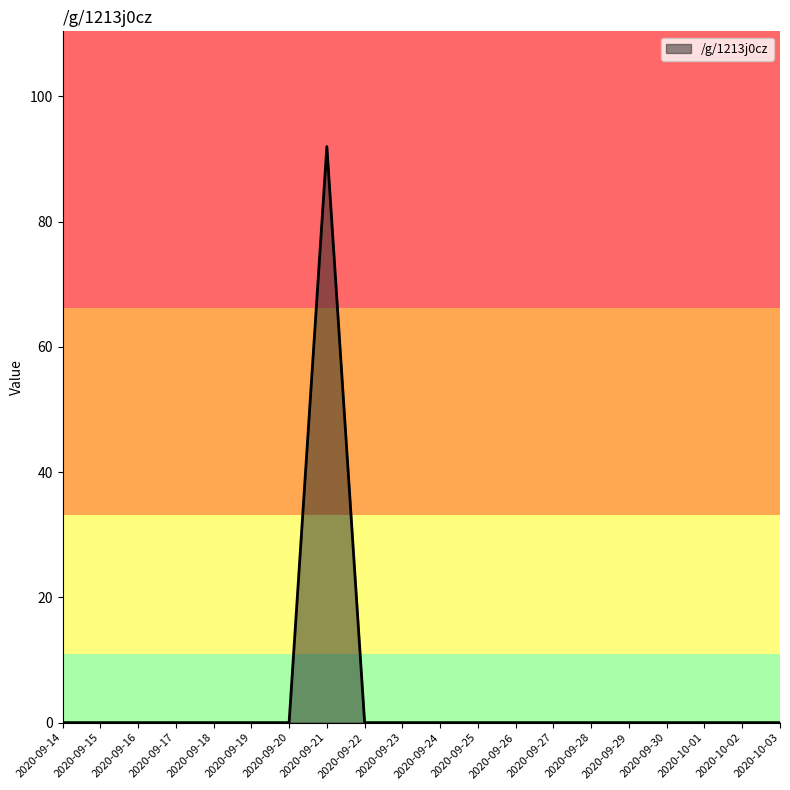

The chart shows a value of 44 at 2020-09-17. True or false?

False